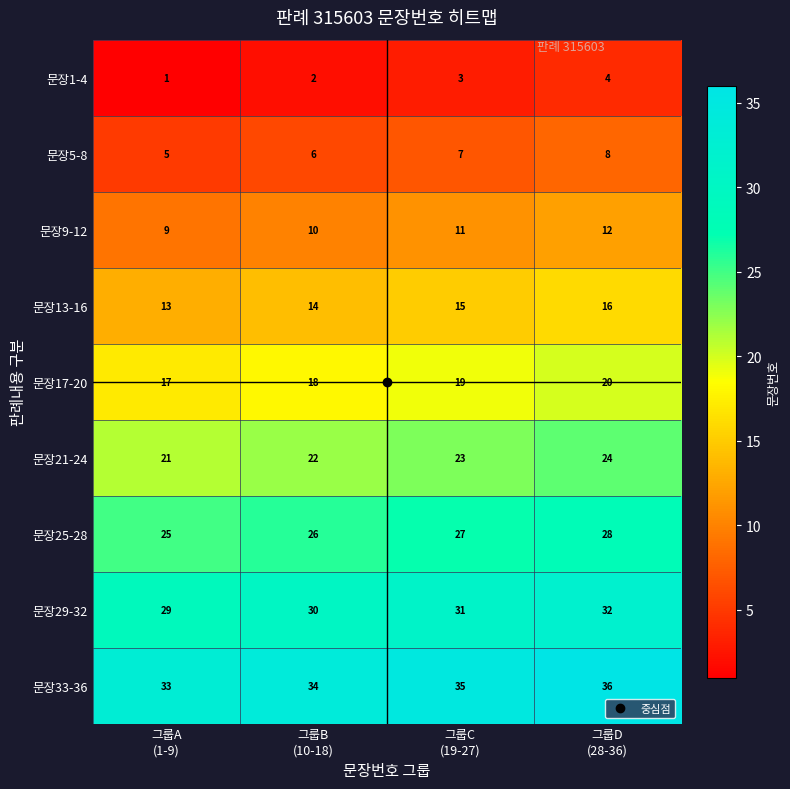

What is the minimum value for 문장29-32?

29